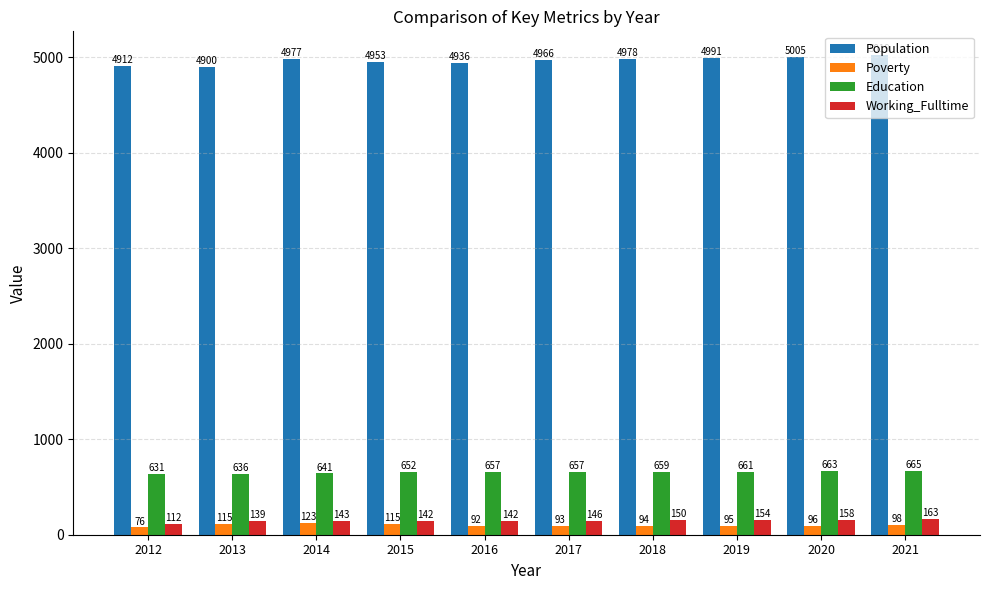

List the series in order of their peak value, lowest first.

Poverty, Working_Fulltime, Education, Population